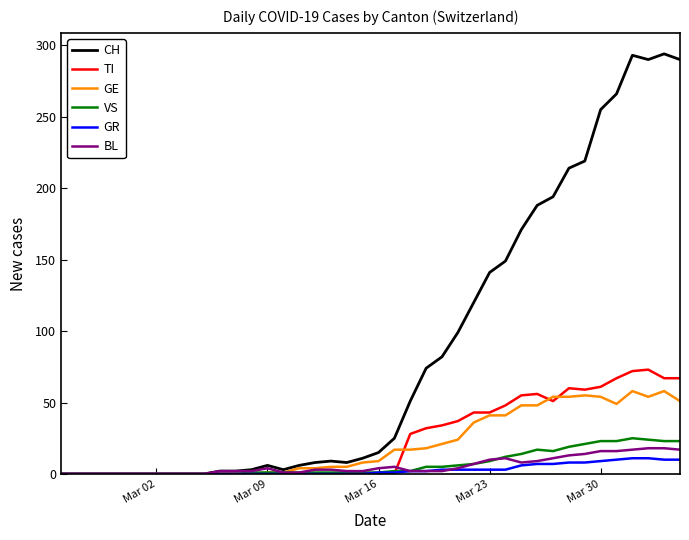

What is the maximum value for TI?

73